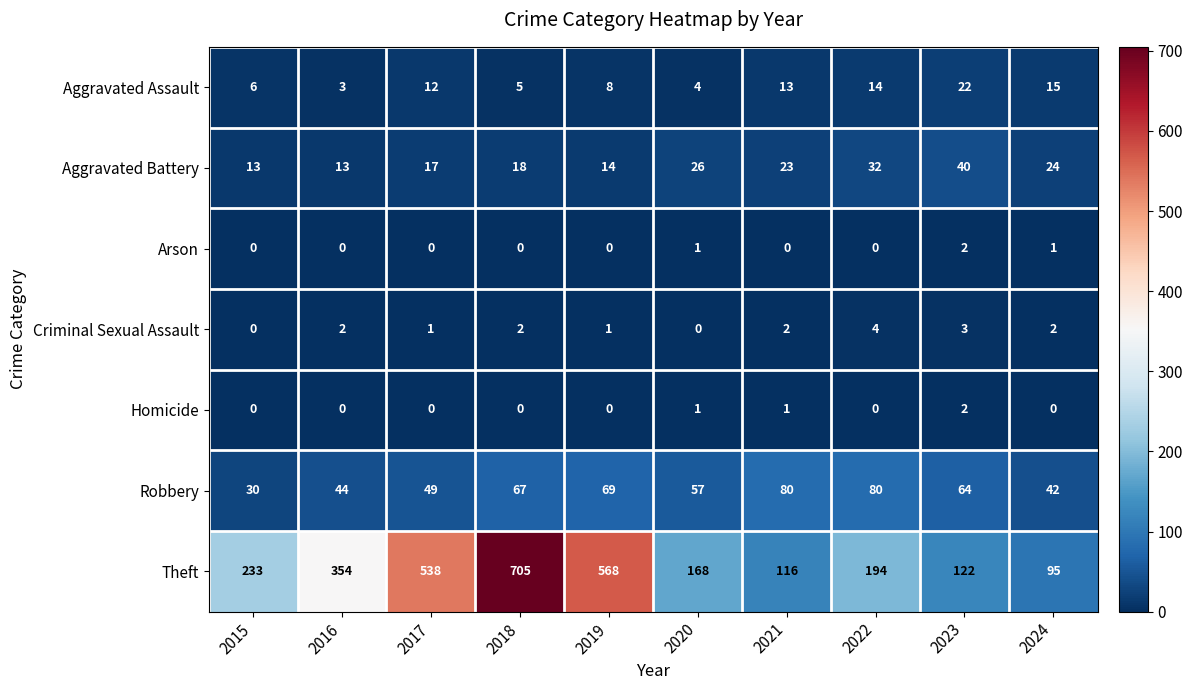

Is the value of Aggravated Battery at 2021 greater than the value of Aggravated Assault at 2023?

Yes